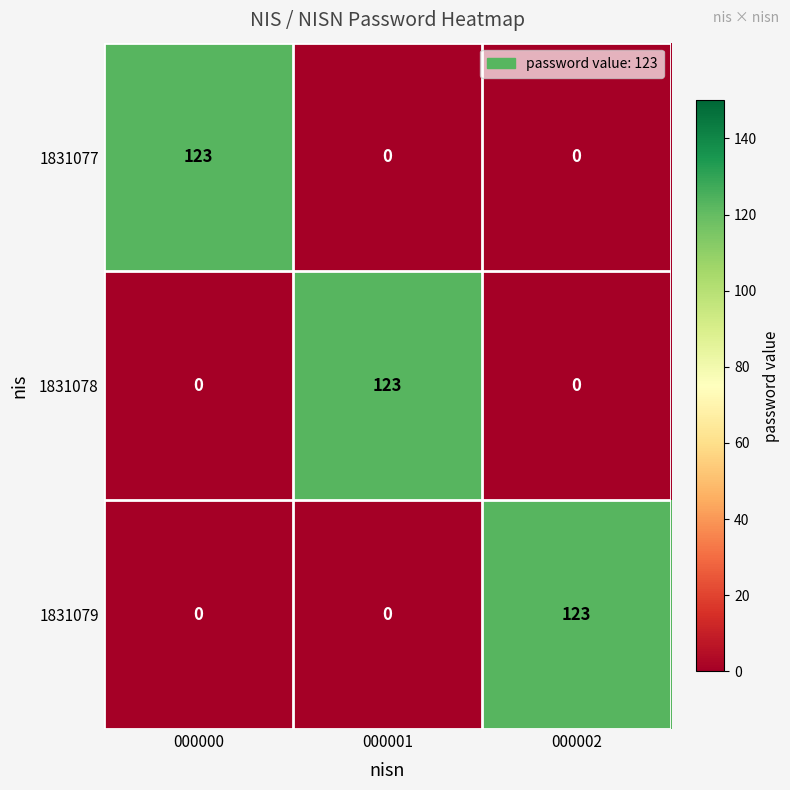

Reading left to right, transcribe all the data shown in this chart.

1831077: 000000=123	000001=0	000002=0
1831078: 000000=0	000001=123	000002=0
1831079: 000000=0	000001=0	000002=123